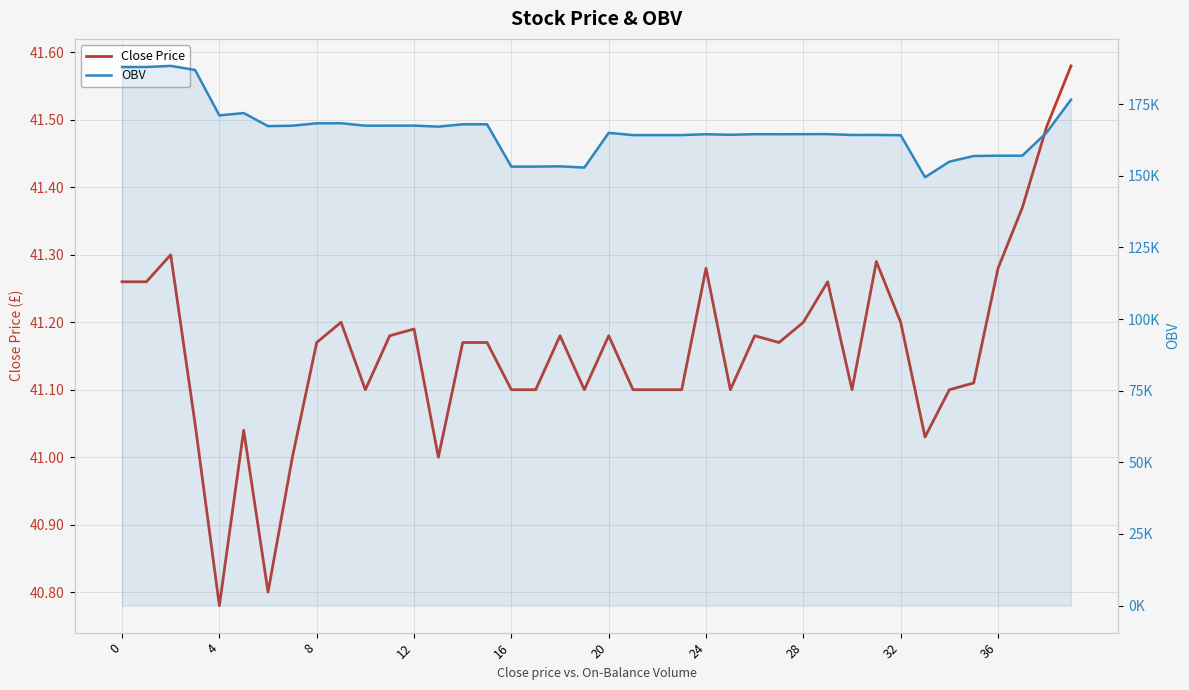

Between 22 and 27, which series saw the biggest shift?

OBV